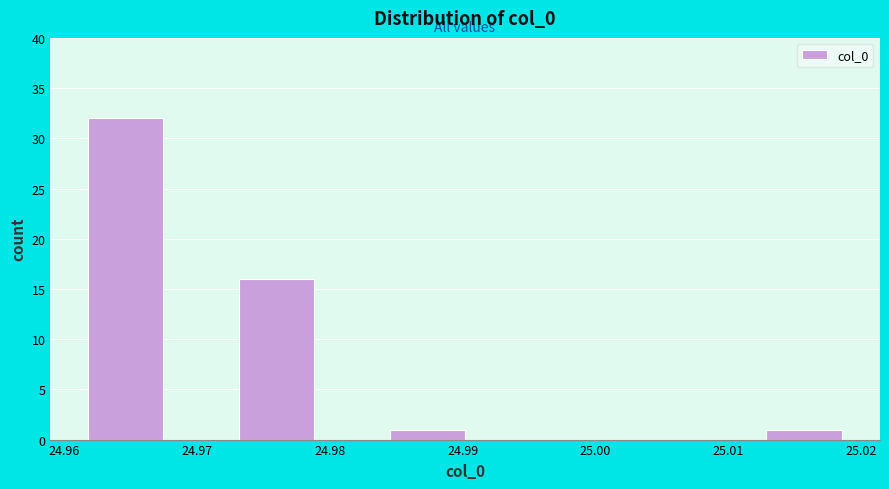

How tall is the bar that spans 25.013 to 25.019 on the x-axis? Neither the bar edges nor the heights are printed on the chart, so give them approximately, as read against the axes.

1